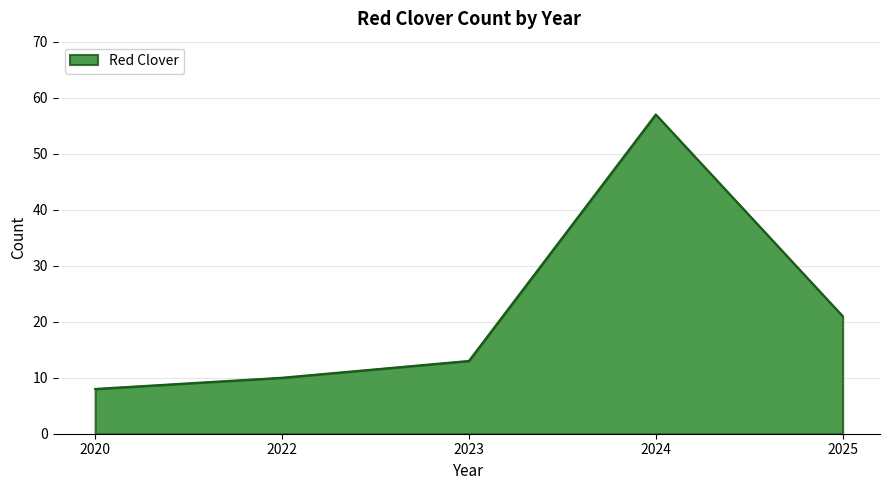

At which category does the data reach its first local peak?

2024